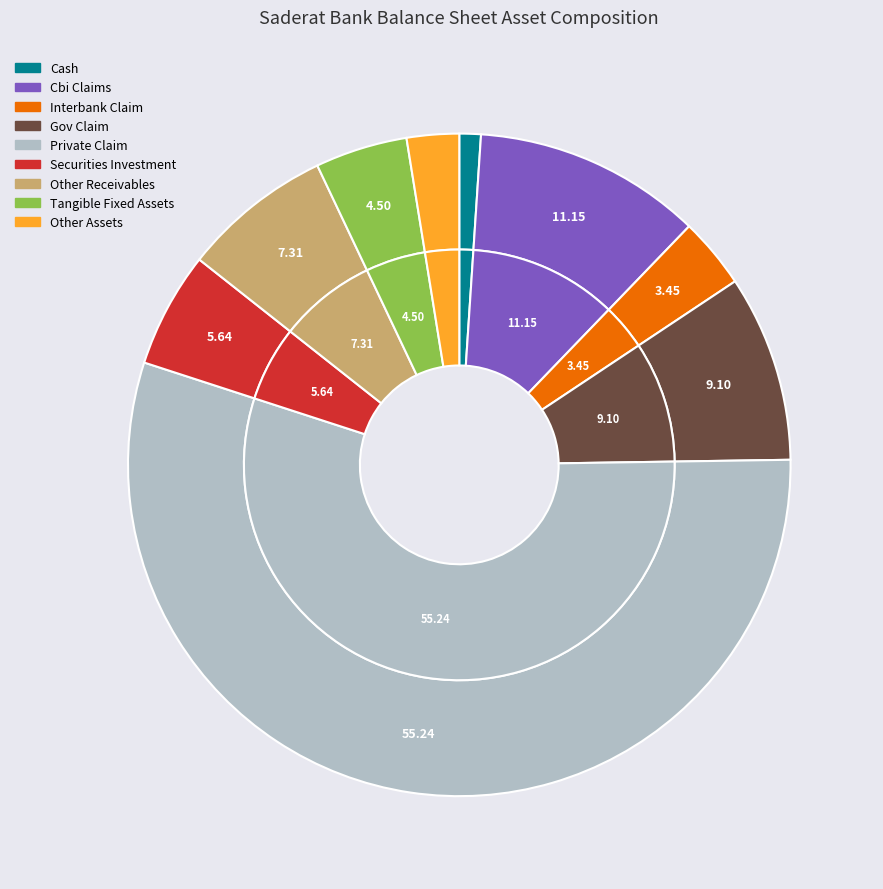

Does private_claim account for over 50% of the chart?

Yes